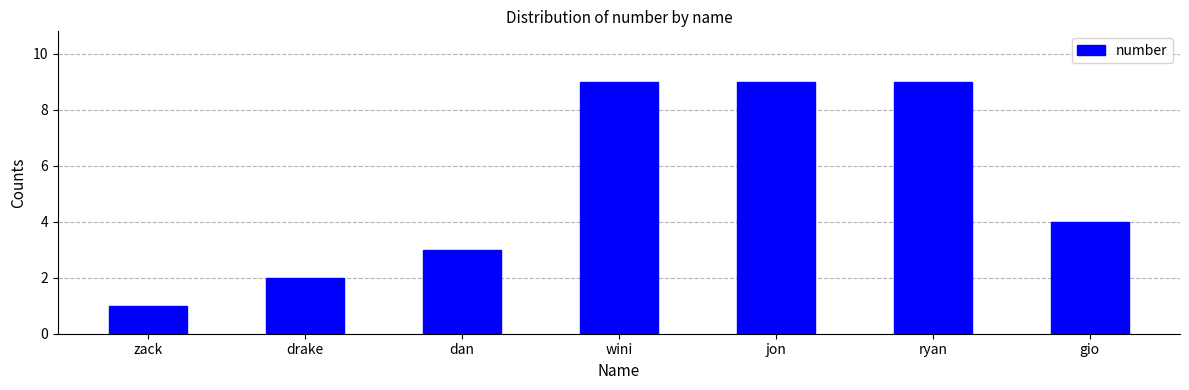

How many bars are there in total?

7